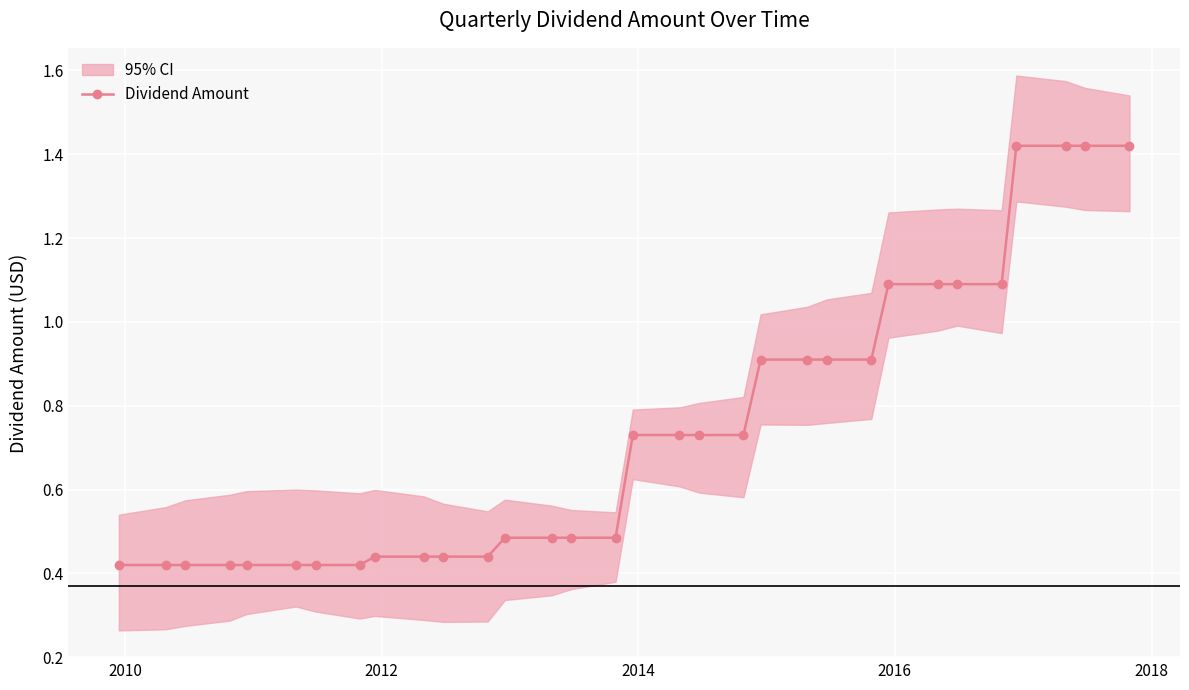

What is the maximum value shown in the chart?

1.4